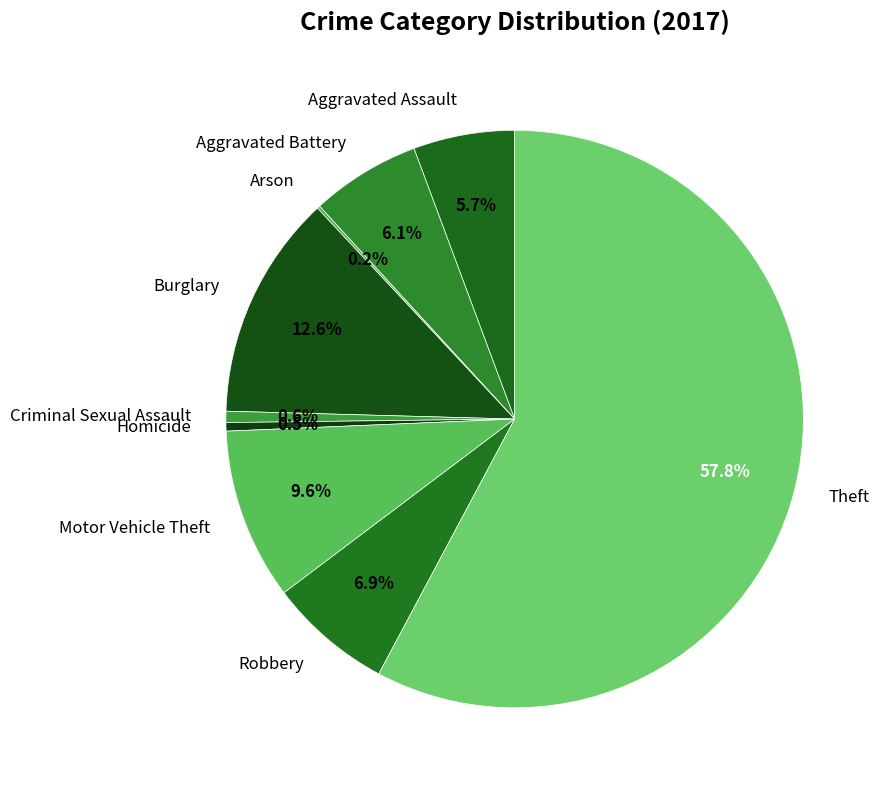

Which category has the biggest portion of the pie?

Theft